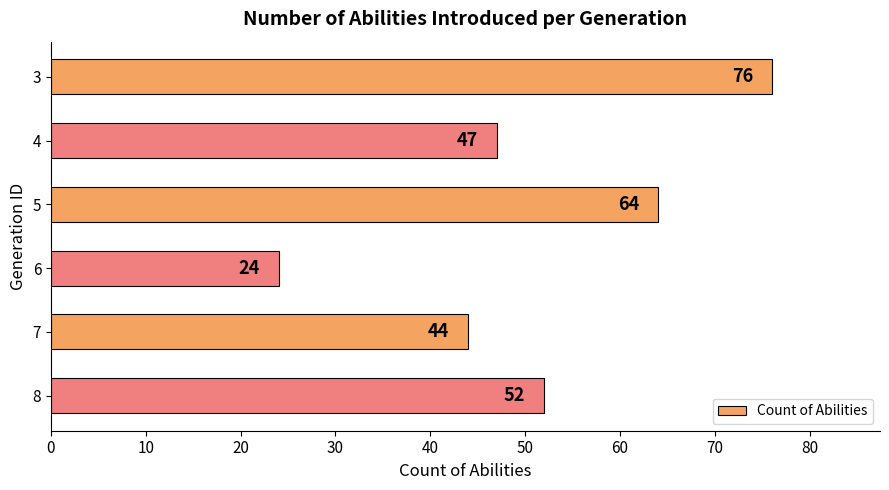

List the labels in order of value, largest first.

3, 5, 8, 4, 7, 6